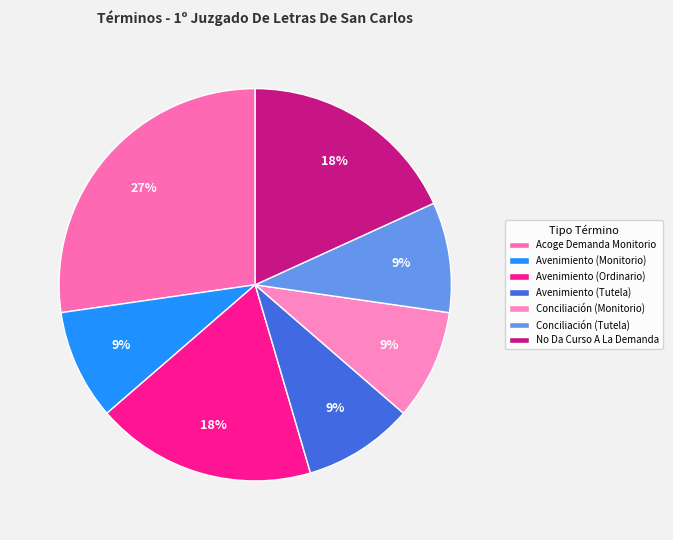

Rank the categories by value from lowest to highest.

Avenimiento (Monitorio), Avenimiento (Tutela), Conciliación (Monitorio), Conciliación (Tutela), Avenimiento (Ordinario), No Da Curso A La Demanda, Acoge Demanda Monitorio